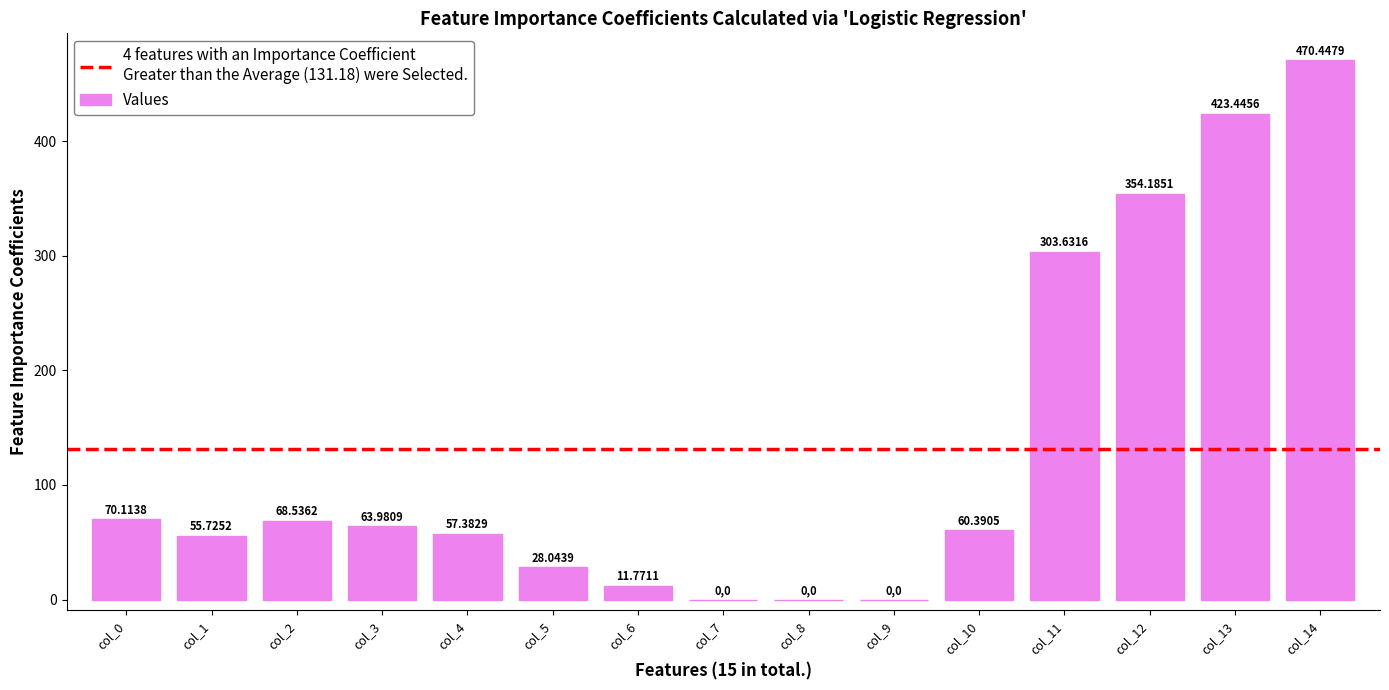

How many values exceed 60?

8